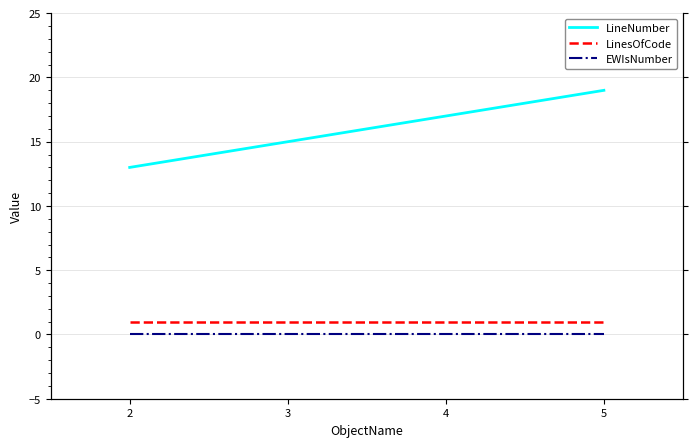

Count the number of categories in the chart.

4